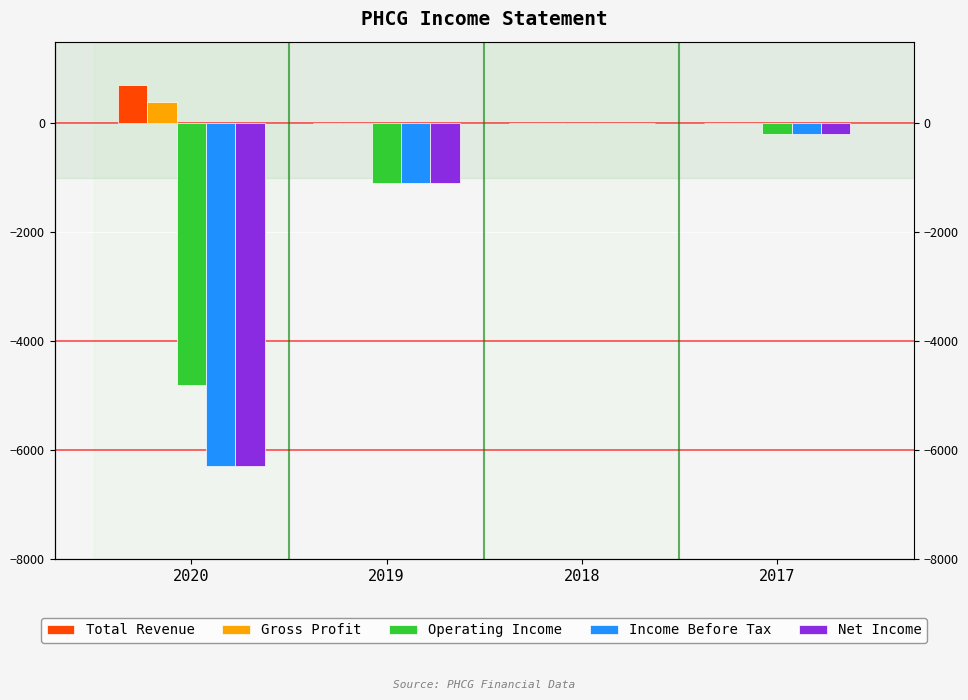

What is the sum of all Income Before Tax values?

-7600